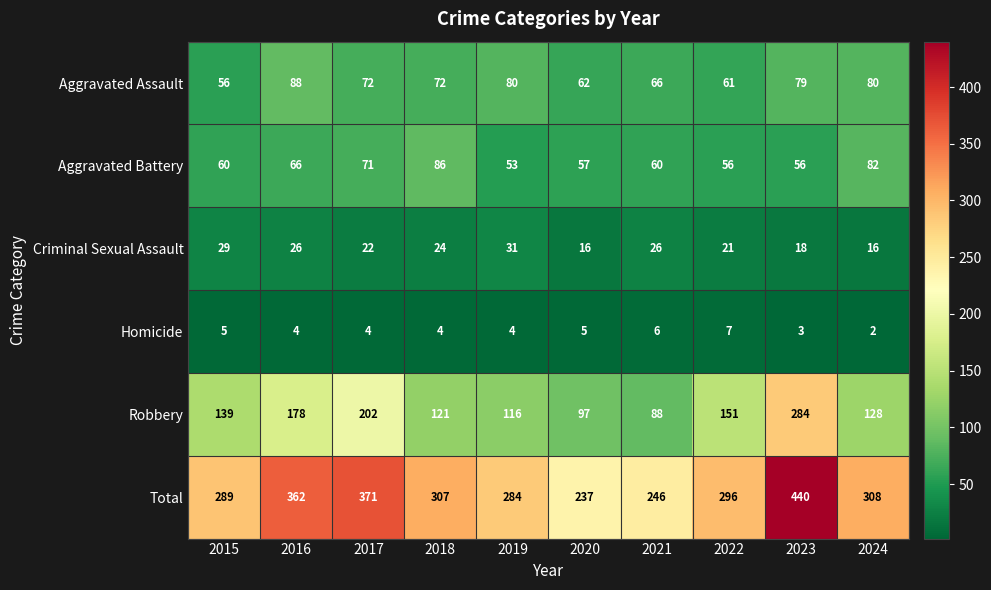

Rank the series at 2018 from highest to lowest value.

Total, Robbery, Aggravated Battery, Aggravated Assault, Criminal Sexual Assault, Homicide